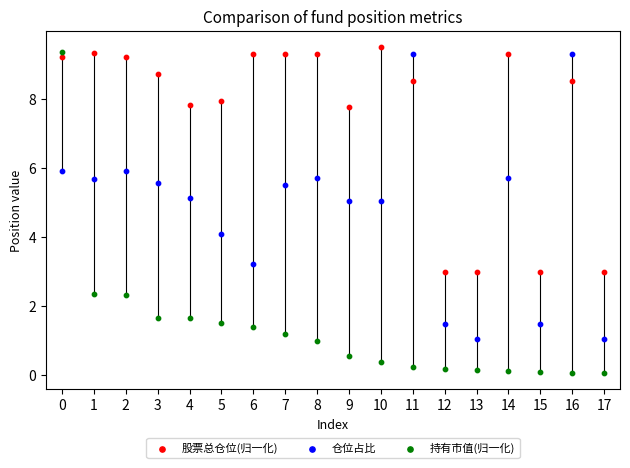

Which series has the largest Y range (max minus min)?

持有市值(归一化)